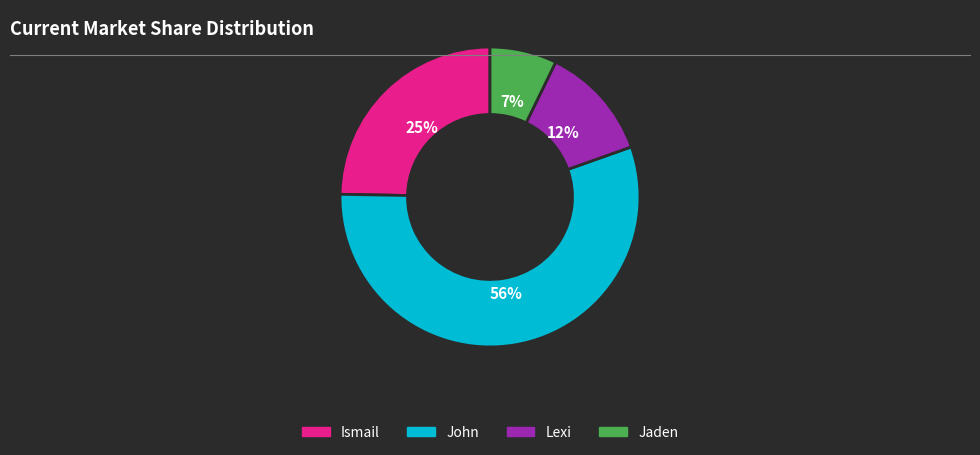

Do Lexi and John together represent more than half of the pie?

Yes